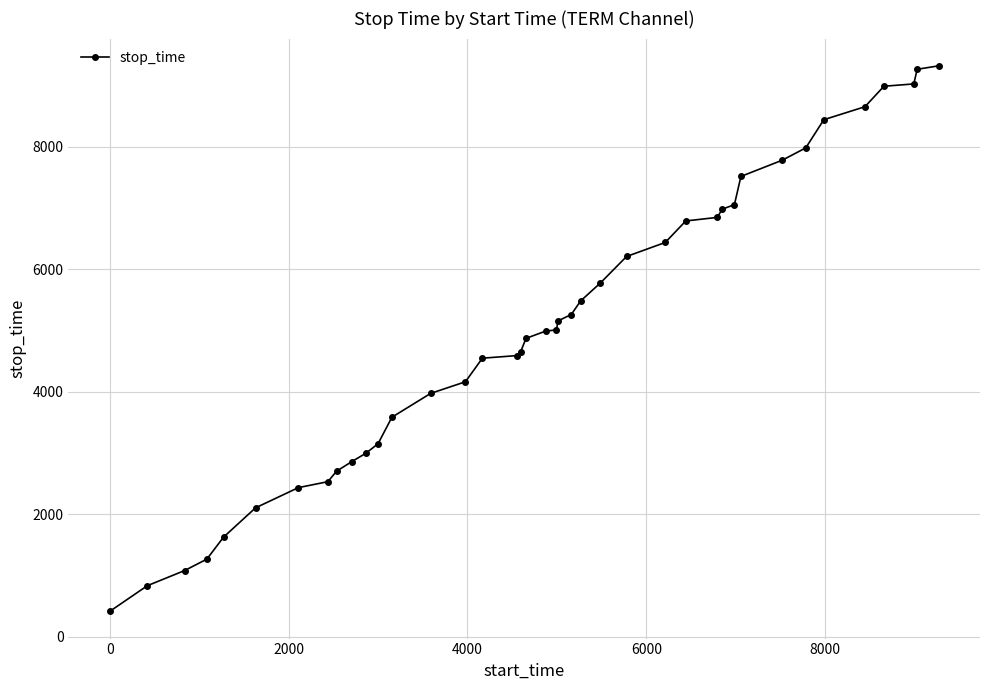

What is the greatest value displayed?

9323